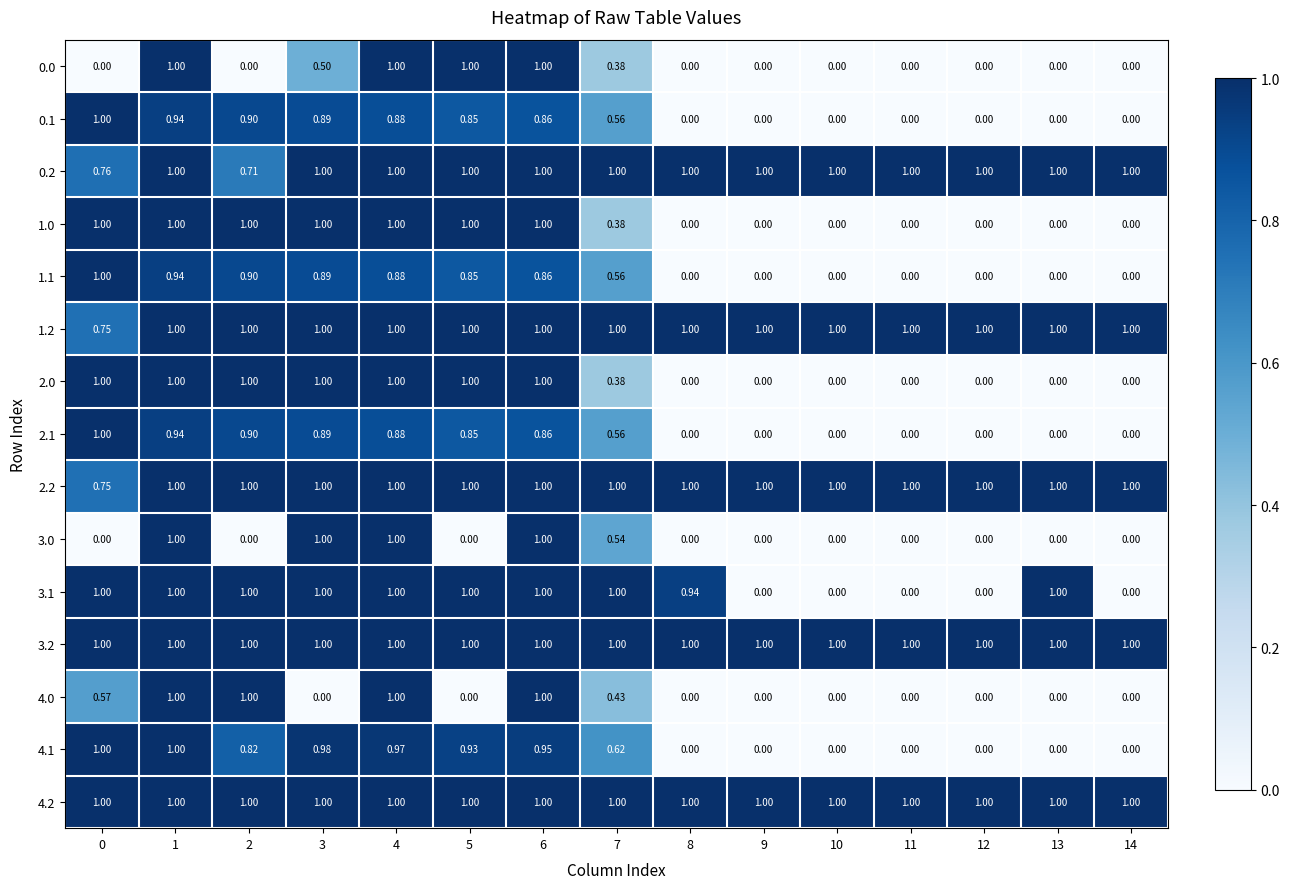

How many categories are shown in the chart?

15